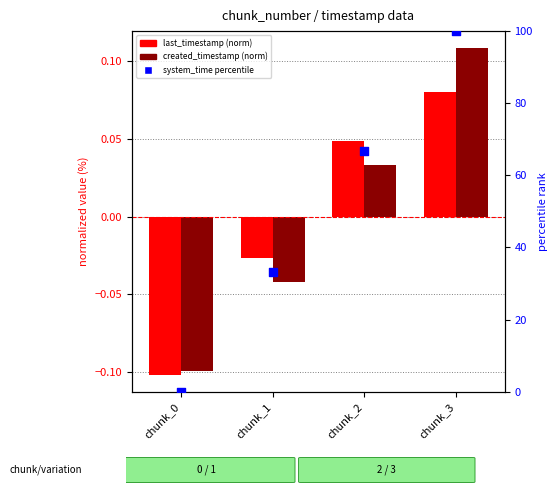

Which series contains the highest Y value?

system_time percentile